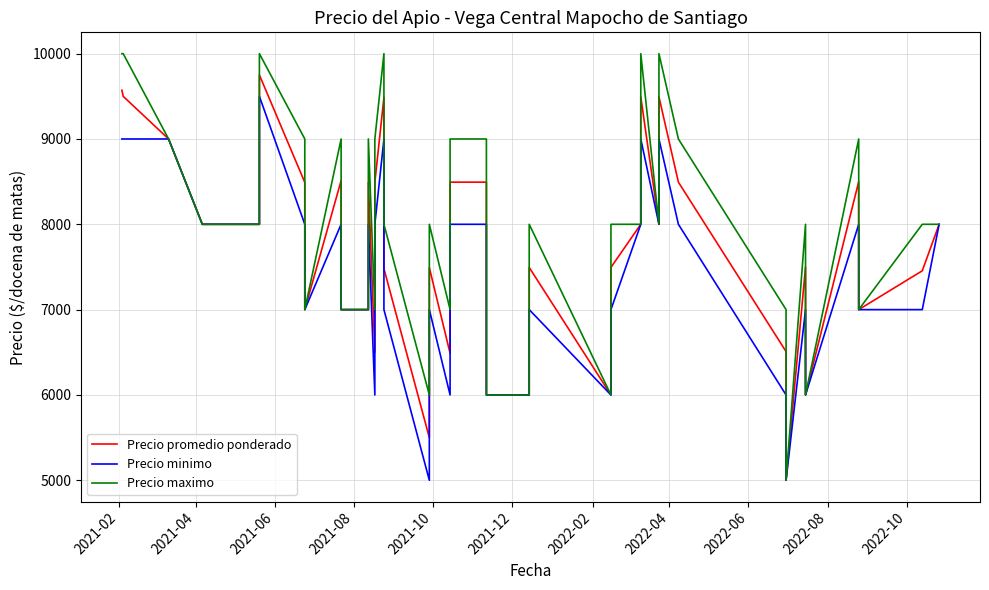

What is the sum of all Precio maximo values?

321000